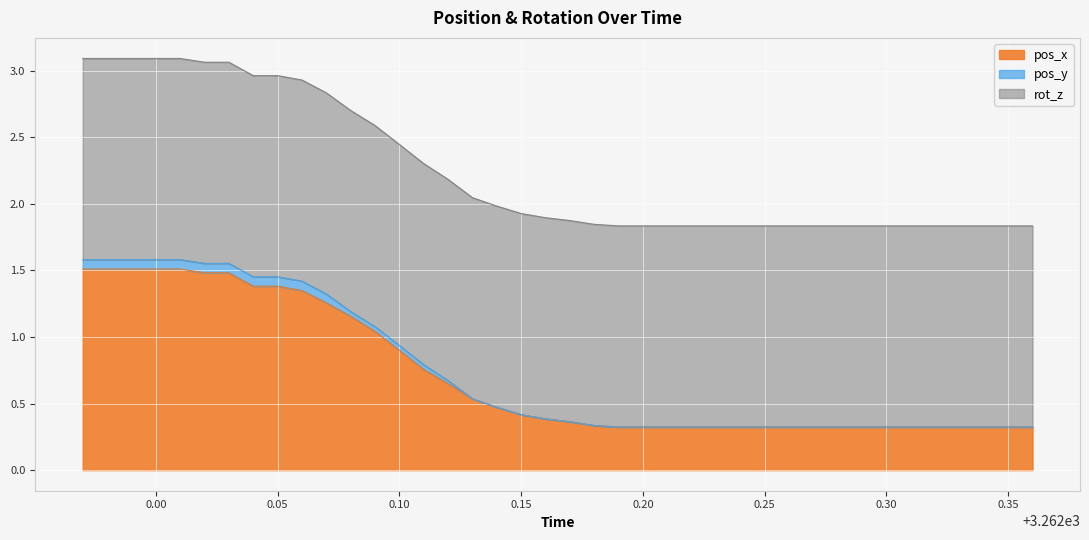

What is the maximum value for pos_x?

1.5